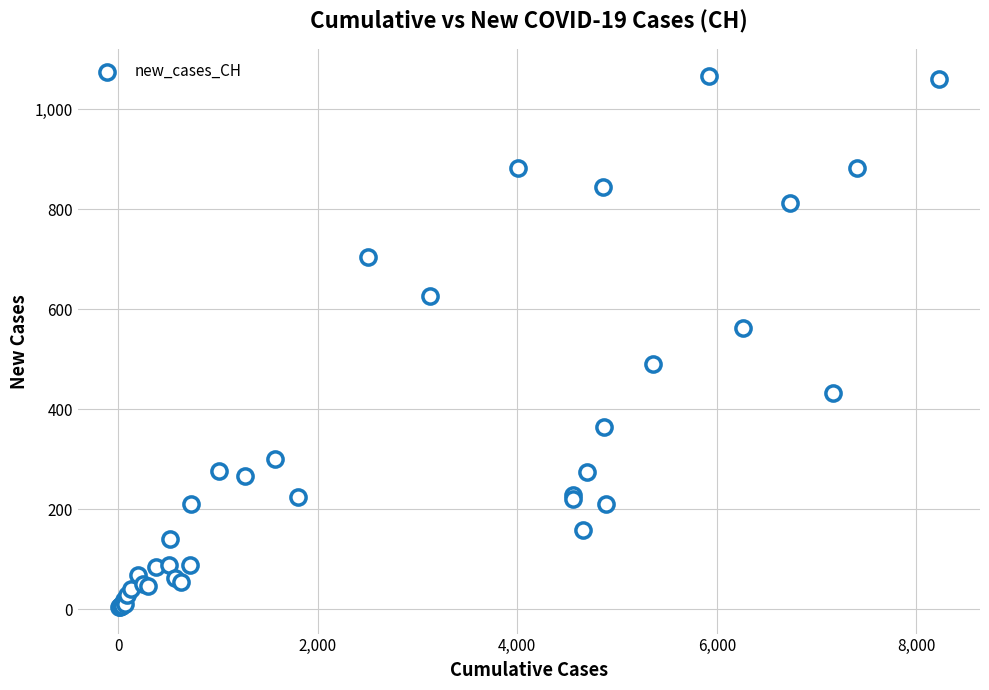

What Y value in the scatter plot is closest to 535?

562